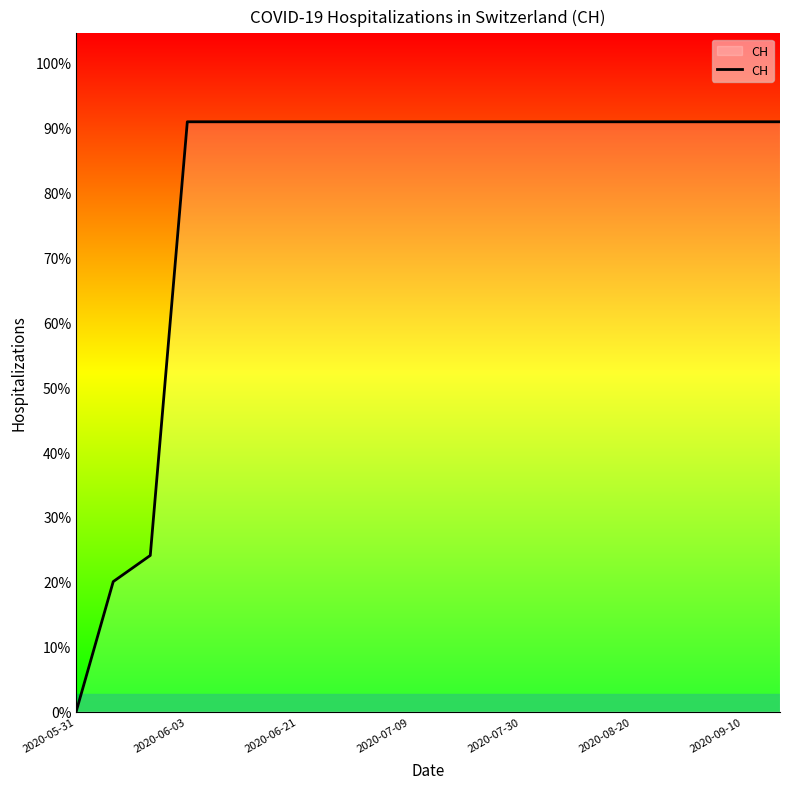

Does the chart display data point markers on the line(s)?

No